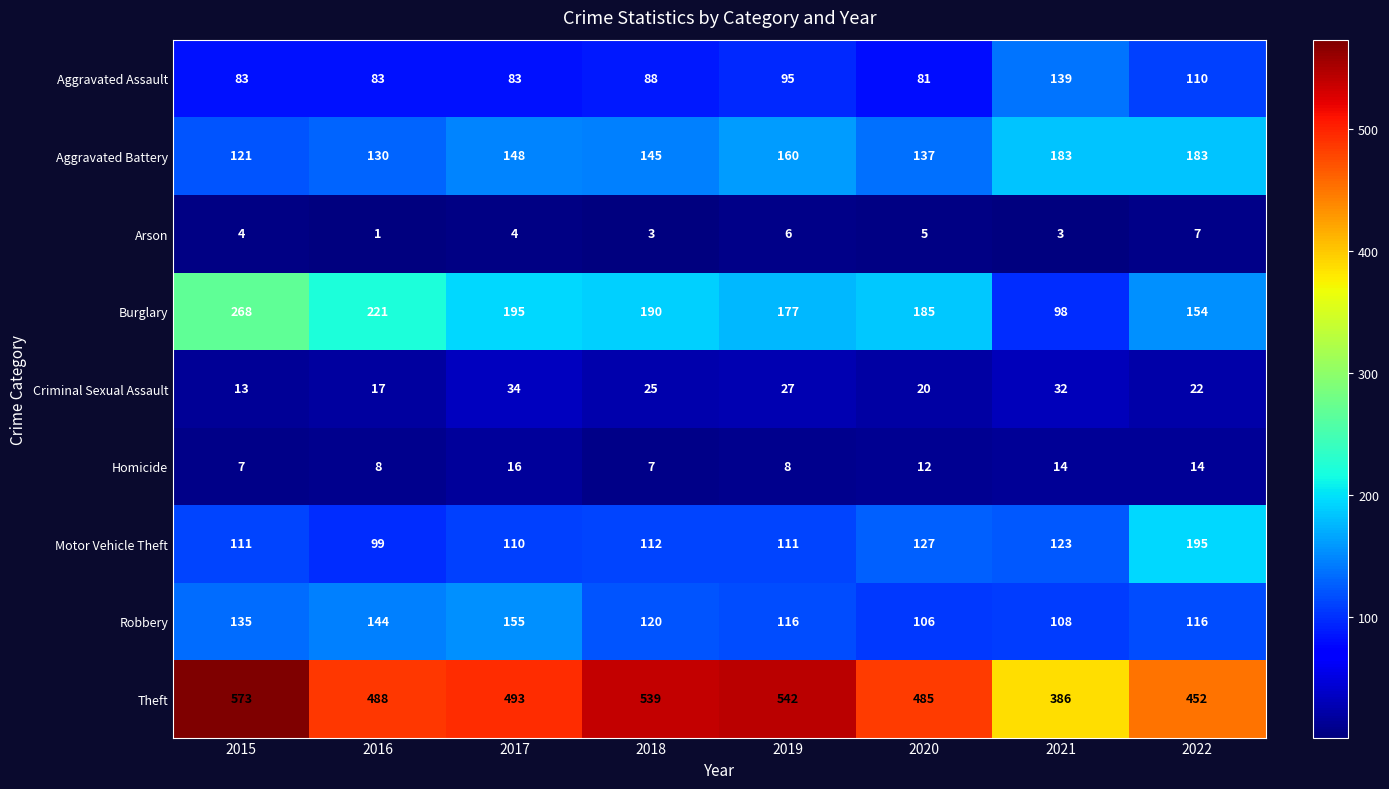

What is the maximum value for Arson?

7